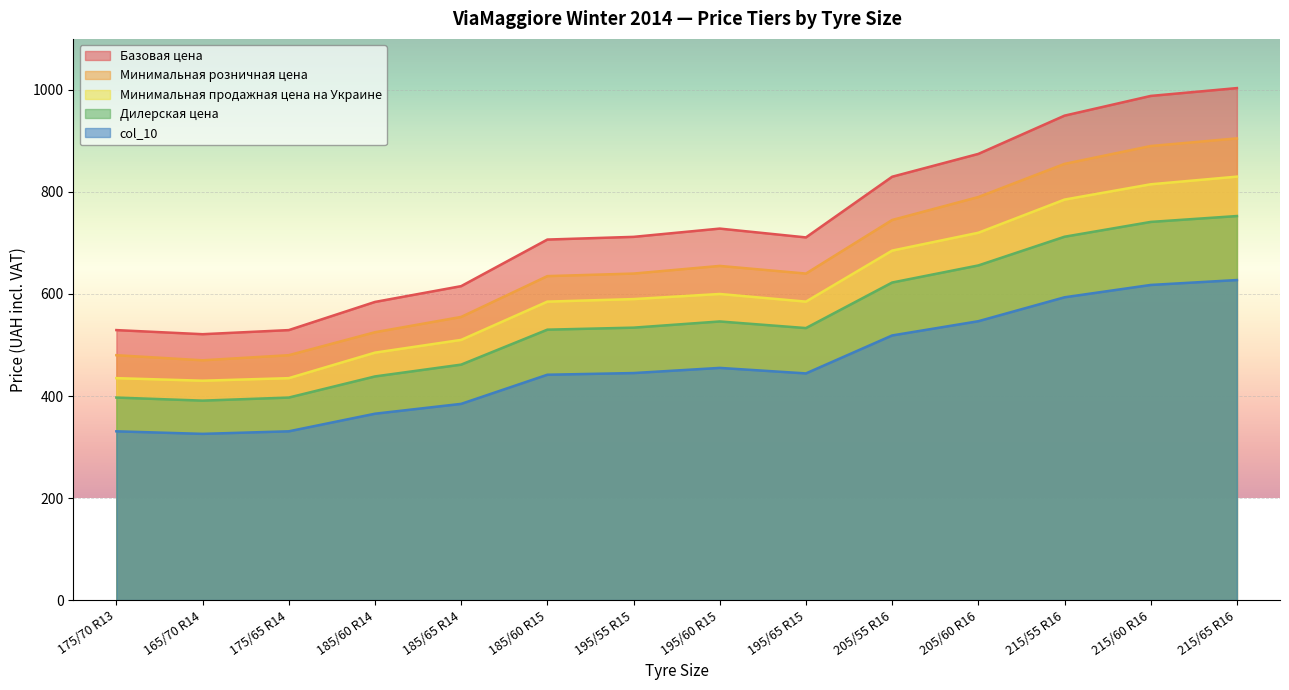

How many categories are shown in the chart?

14